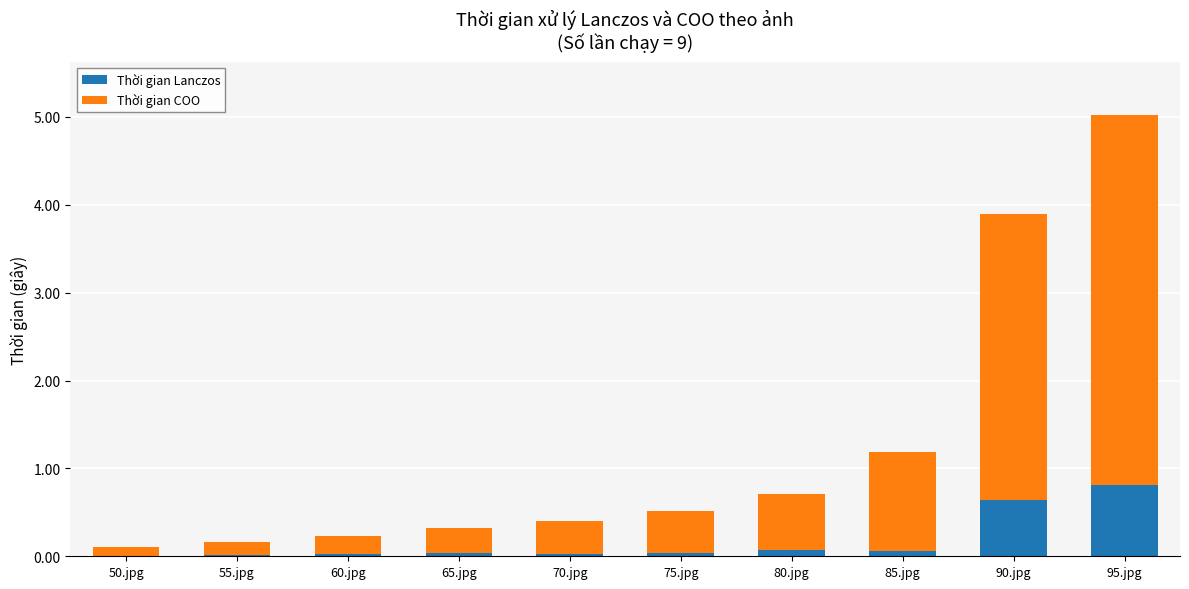

What is the highest value of the Thời gian Lanczos series?

0.8